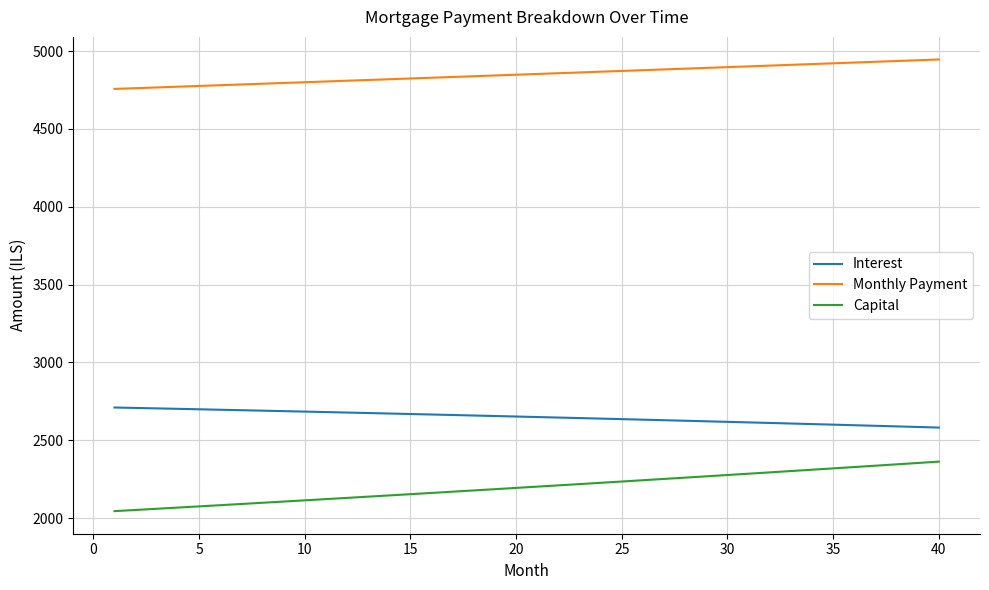

Which series has the widest spread of values?

Capital